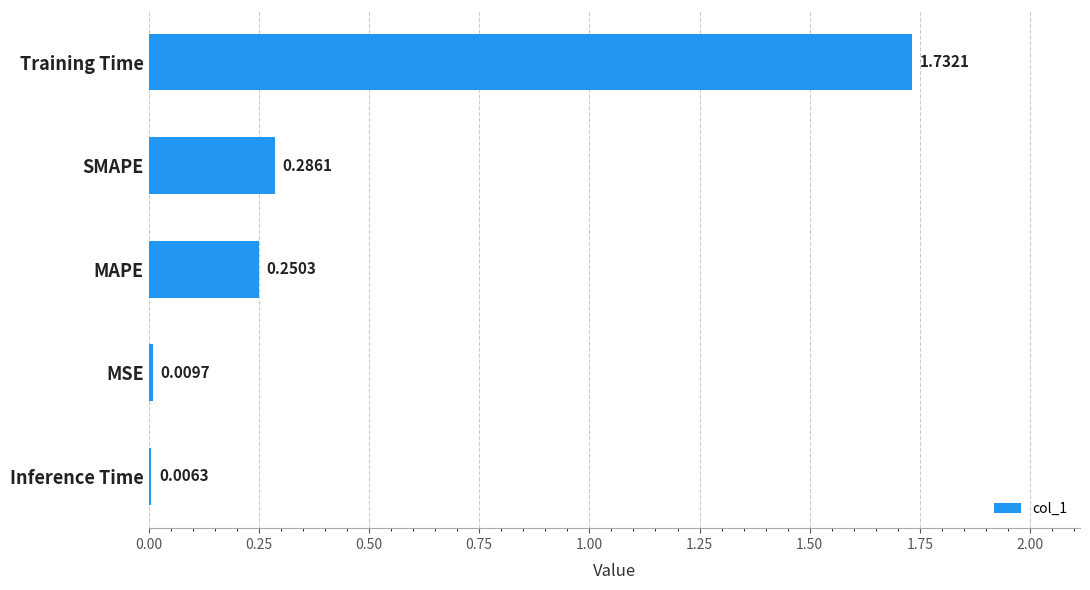

What is the sum of all values?

2.3